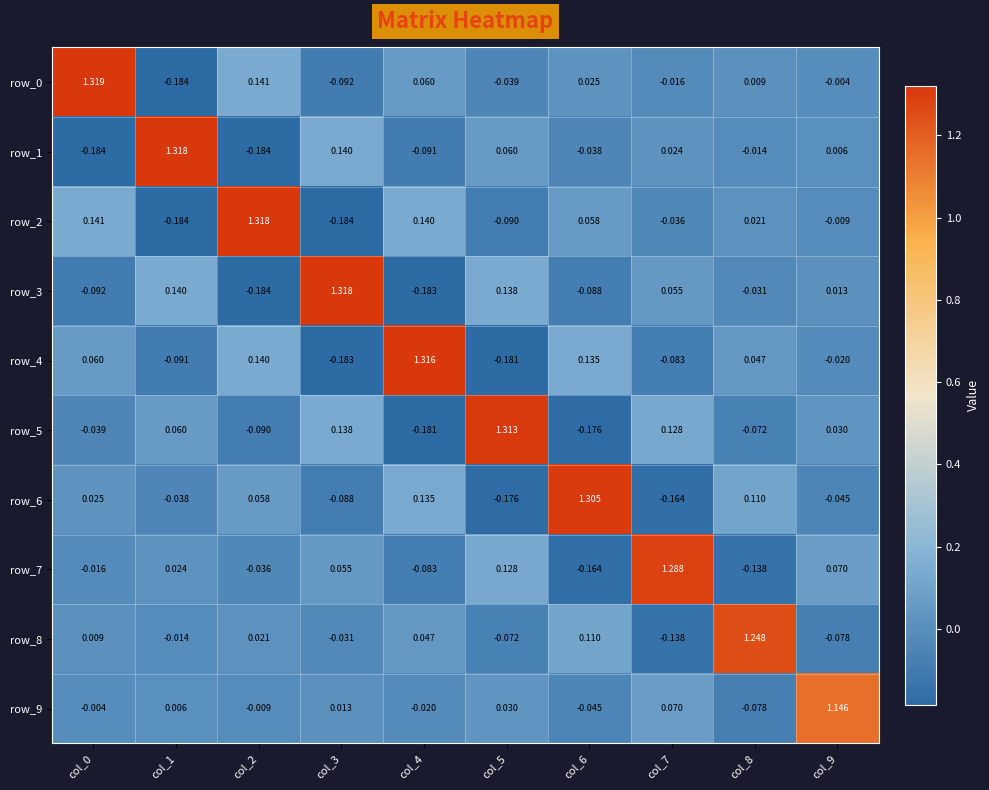

Where is row_5 nearest to the value 0?

col_9